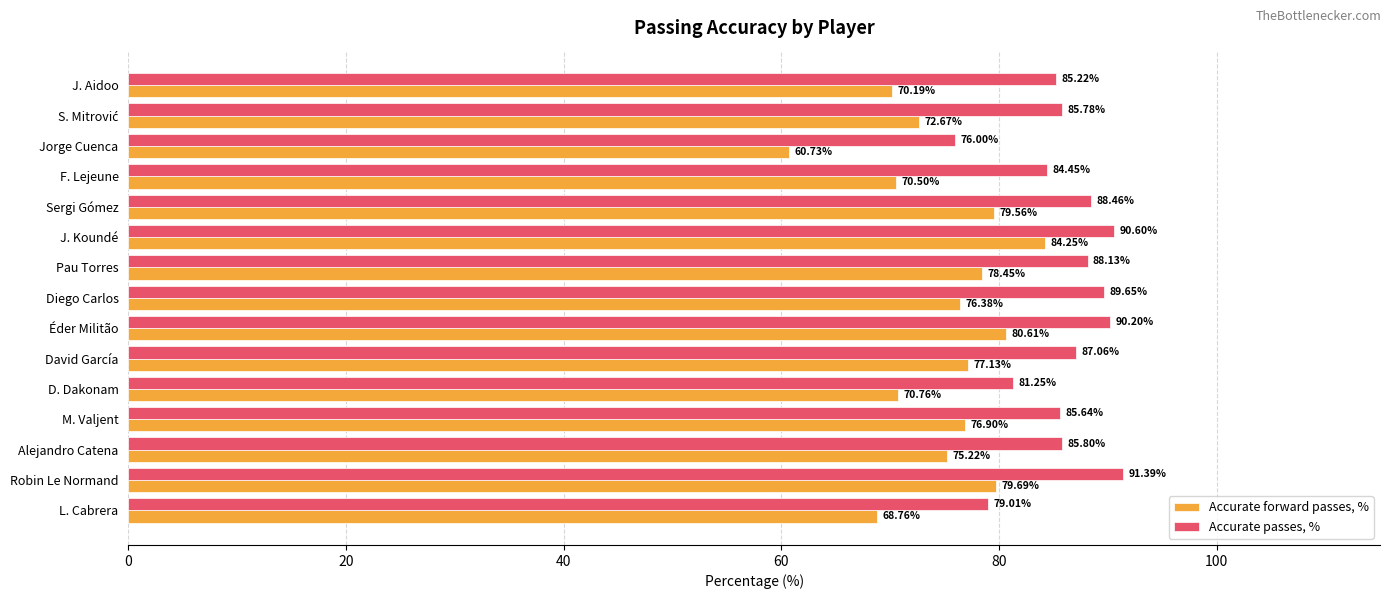

Which series has the widest spread of values?

Accurate forward passes, %